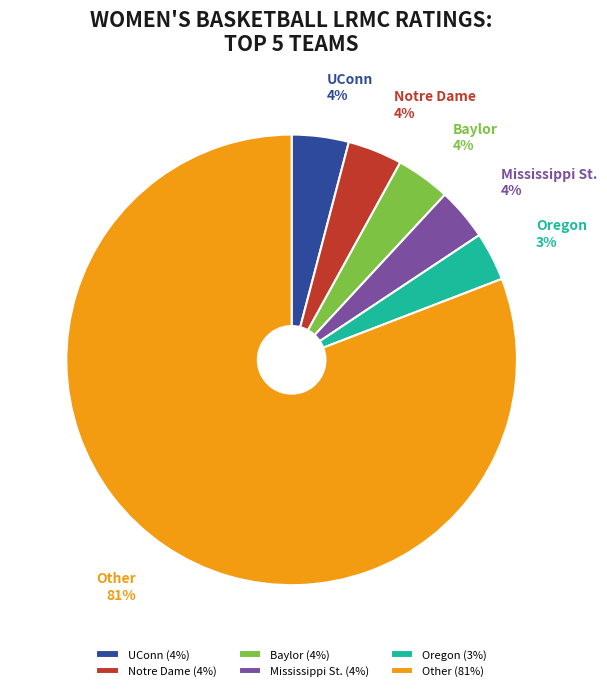

Does Other account for over 50% of the chart?

Yes